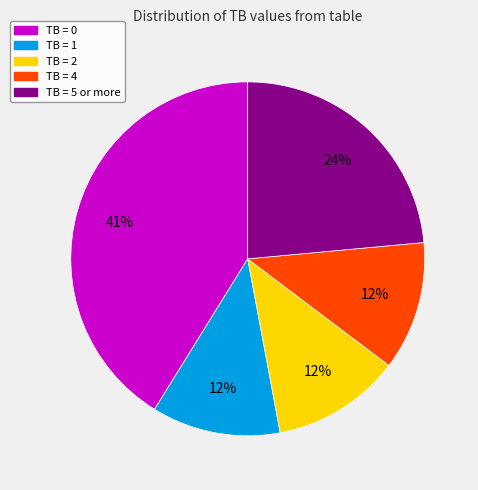

Which category has the biggest portion of the pie?

TB = 0